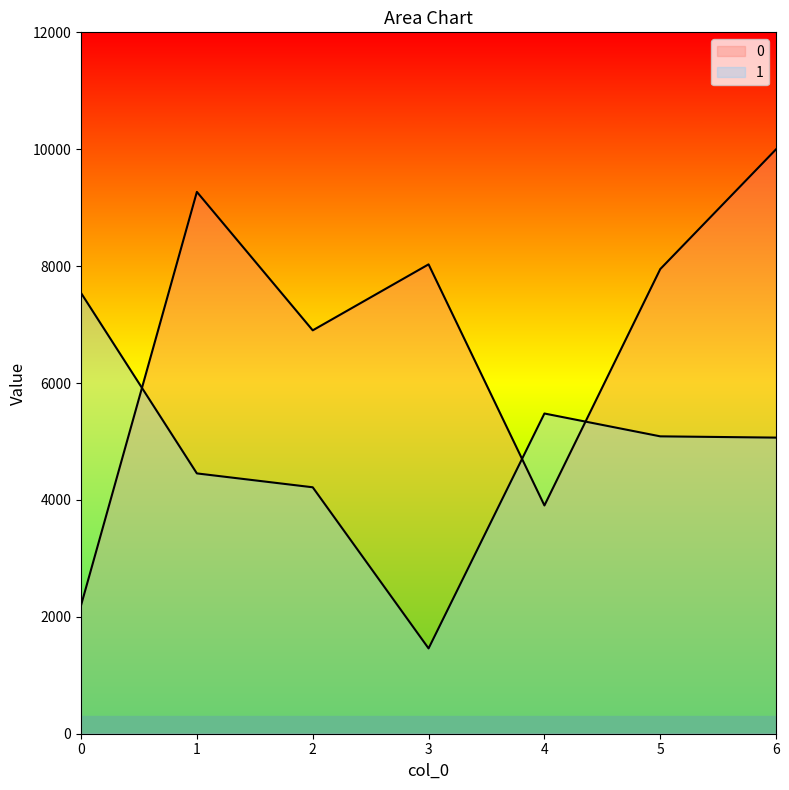

At which category is the sum across all series the highest?

6